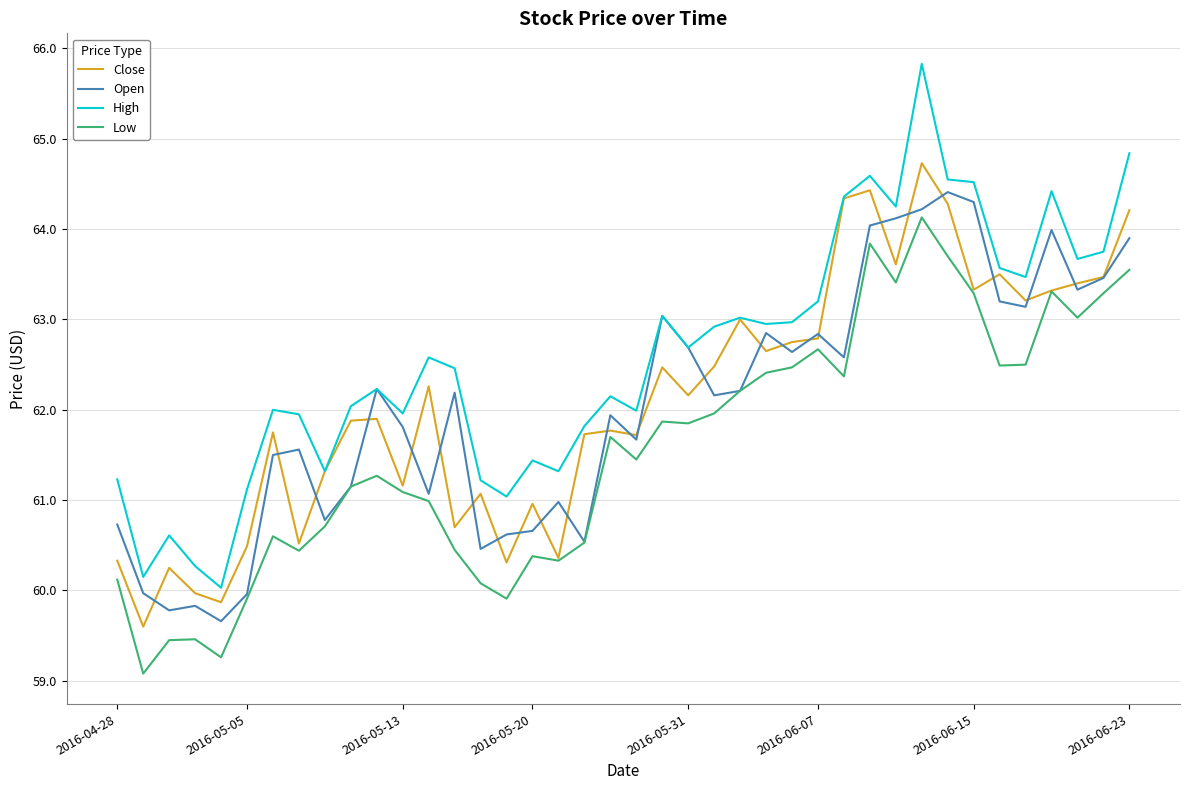

Which series has the largest total across all categories?

High